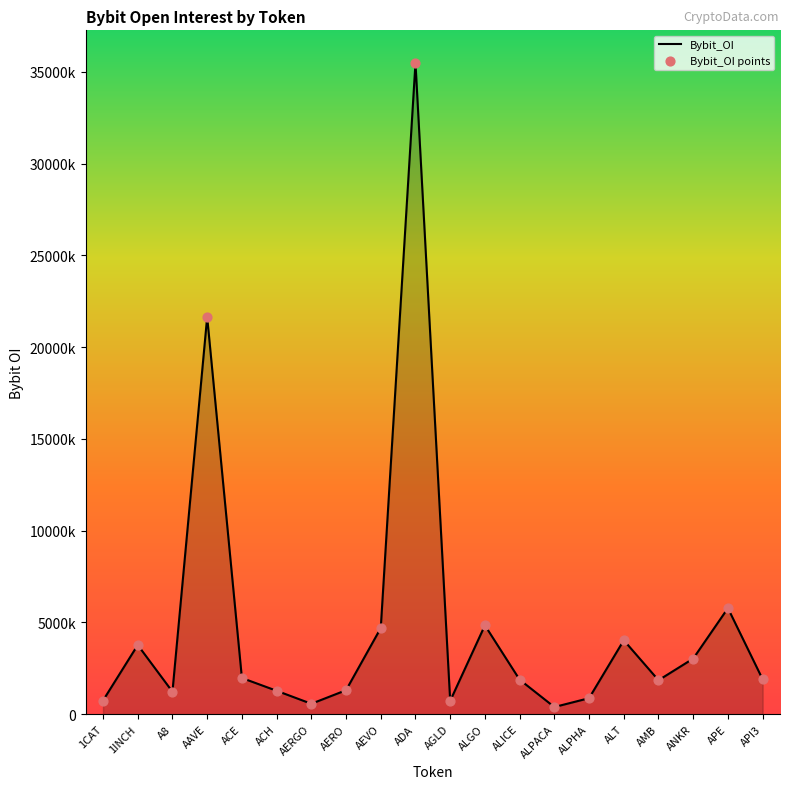

Approximately how many times larger is the value at ALT compared to AERO?

3.1